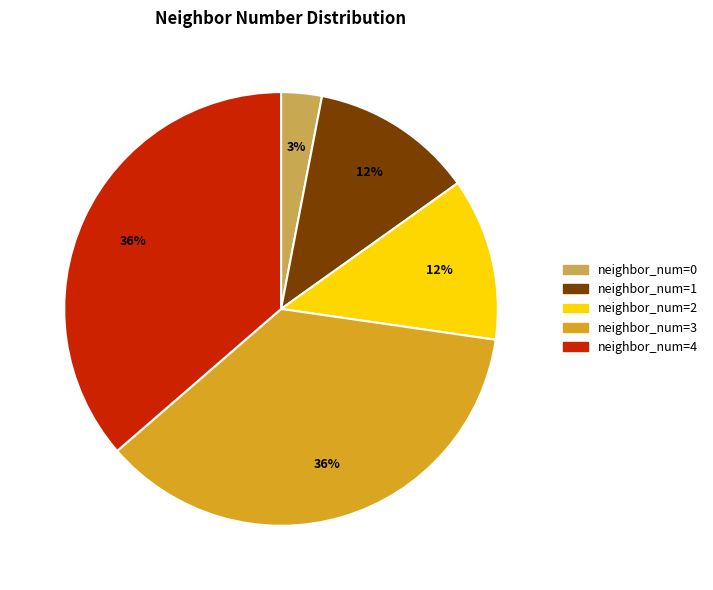

To the nearest percent, what is the difference between the largest and smallest slice percentages?

33%